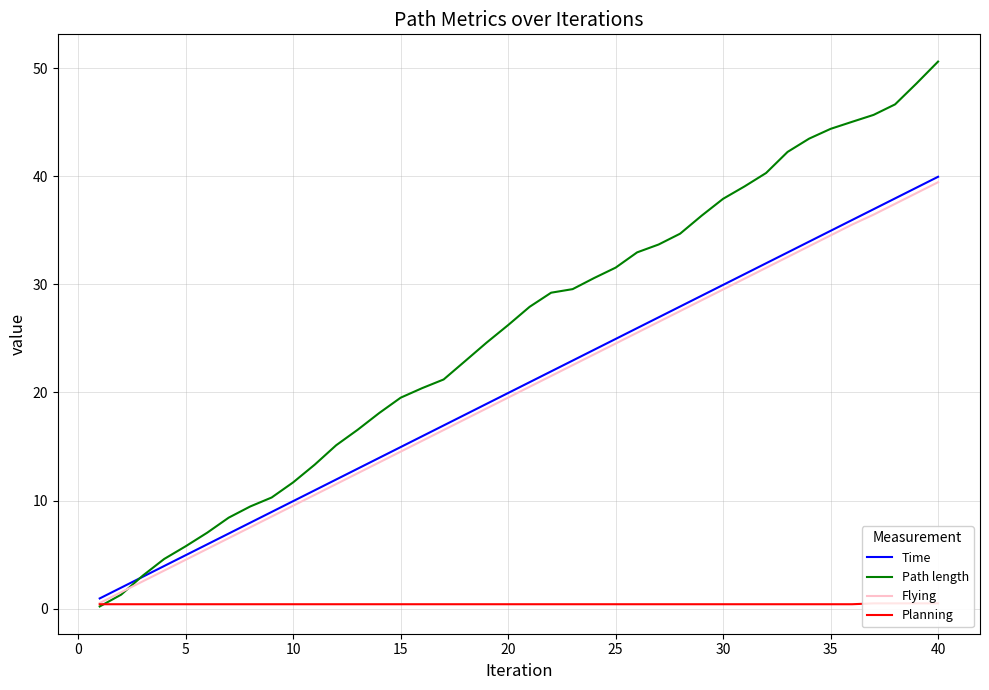

What are all the series names shown in the legend?

Time, Path length, Flying, Planning